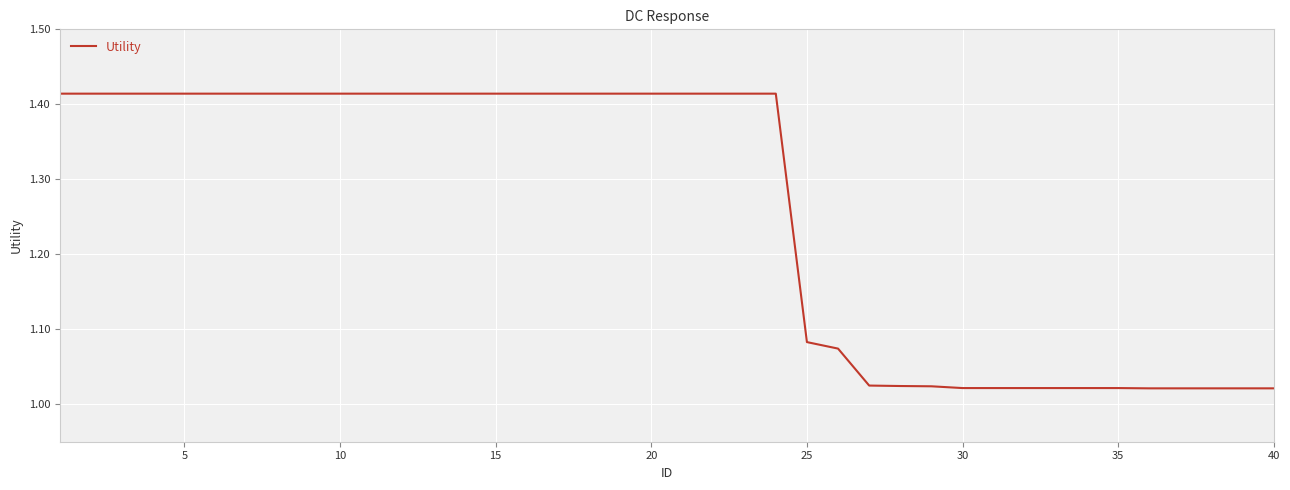

What is the difference between the maximum and minimum values?

0.4